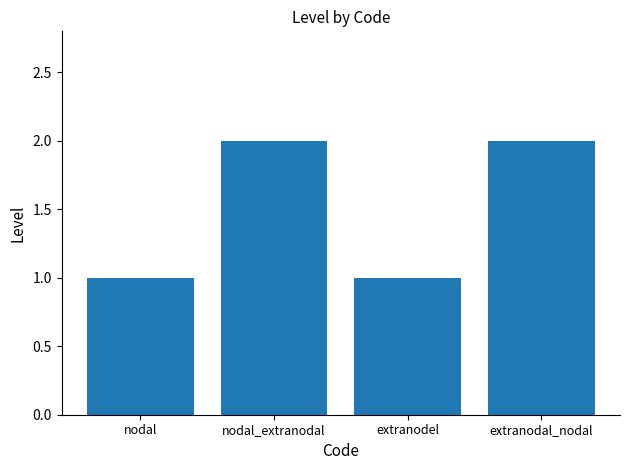

What is the sum of all values?

6